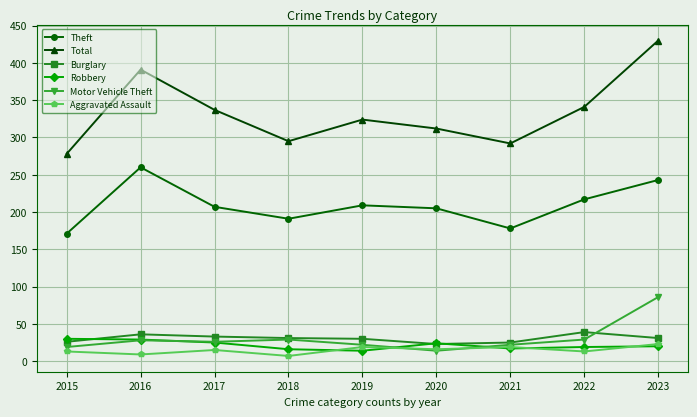

Which label corresponds to the largest value in the chart?

2023